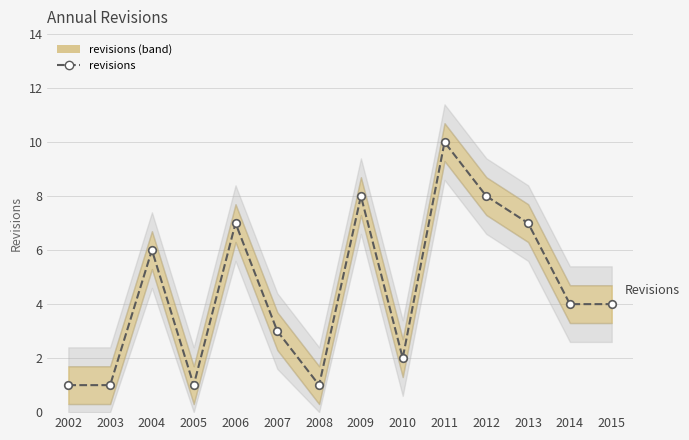

What is the range of Y values (max minus min)?

9